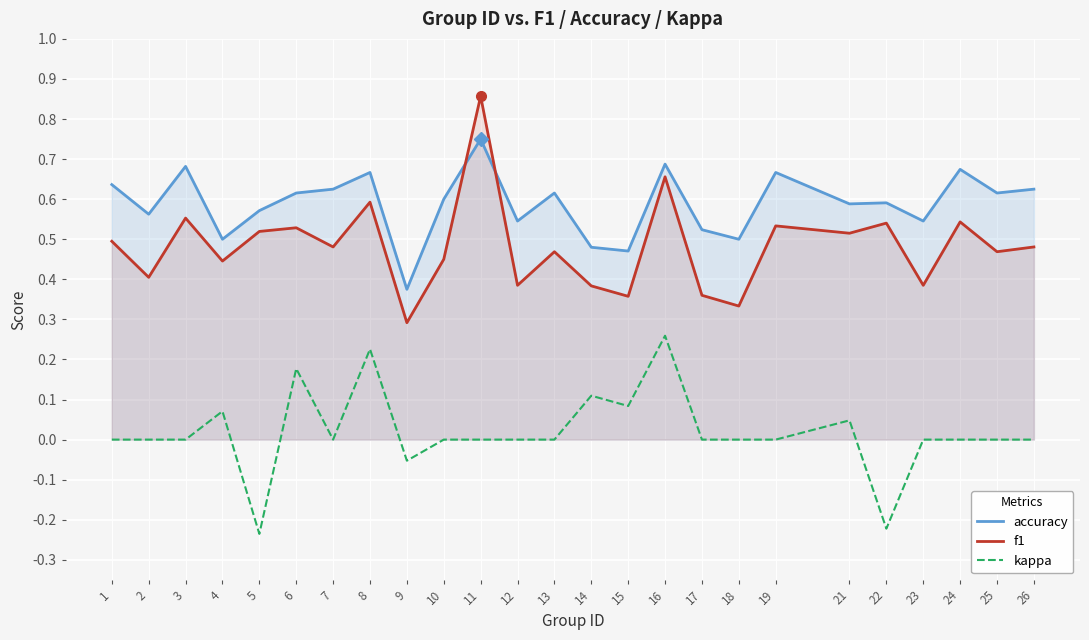

How many interior local valleys does the accuracy series have?

9